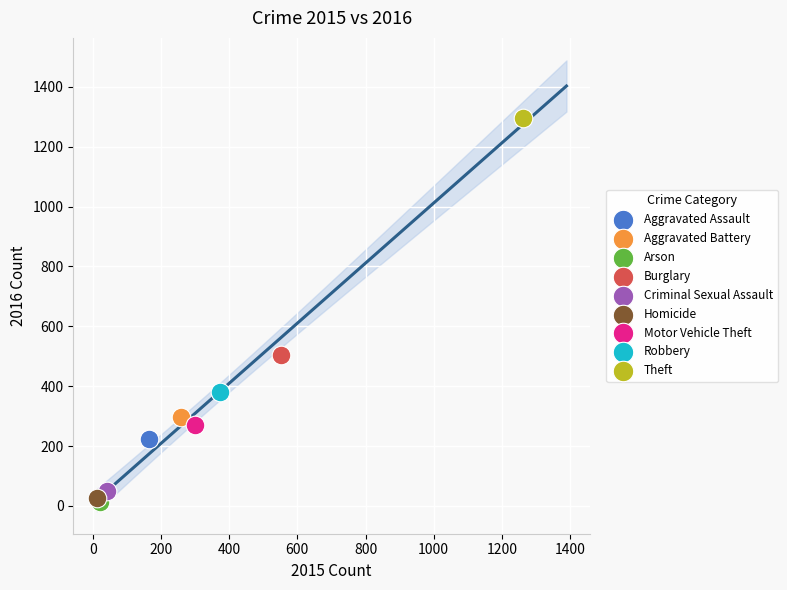

Which series reaches the maximum Y coordinate?

Theft